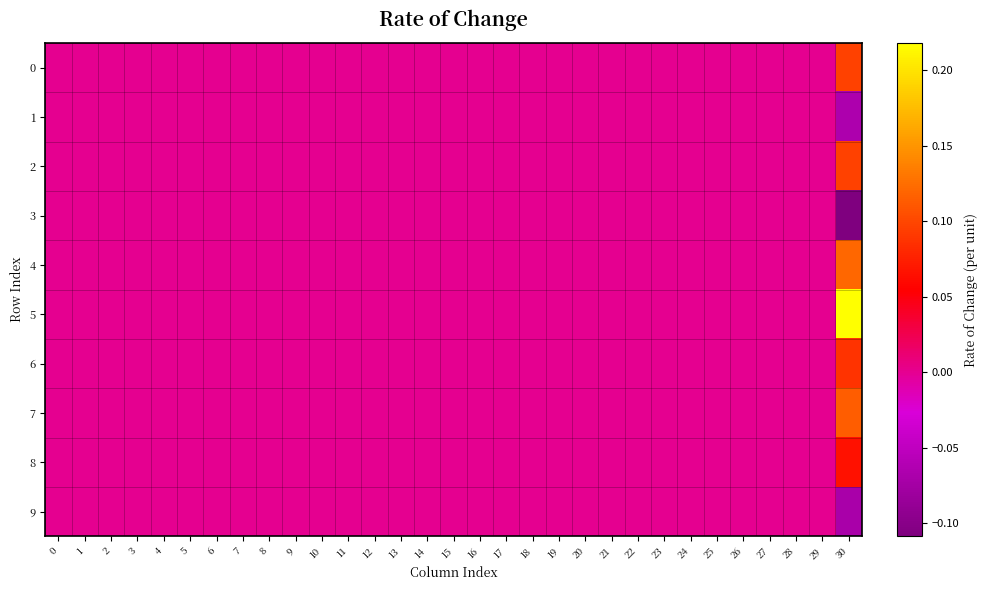

Reading left to right, extract all data points from this chart.

0: 0=0.0	1=0.0	2=0.0	3=0.0	4=0.0	5=0.0	6=0.0	7=0.0	8=0.0	9=0.0	10=0.0	11=0.0	12=0.0	13=0.0	14=0.0	15=0.0	16=0.0	17=0.0	18=0.0	19=0.0	20=0.0	21=0.0	22=0.0	23=0.0	24=0.0	25=0.0	26=0.0	27=0.0	28=0.0	29=0.0	30=0.1
1: 0=0.0	1=0.0	2=0.0	3=0.0	4=0.0	5=0.0	6=0.0	7=0.0	8=0.0	9=0.0	10=0.0	11=0.0	12=0.0	13=0.0	14=0.0	15=0.0	16=0.0	17=0.0	18=0.0	19=0.0	20=0.0	21=0.0	22=0.0	23=0.0	24=0.0	25=0.0	26=0.0	27=0.0	28=0.0	29=0.0	30=-0.1
2: 0=0.0	1=0.0	2=0.0	3=0.0	4=0.0	5=0.0	6=0.0	7=0.0	8=0.0	9=0.0	10=0.0	11=0.0	12=0.0	13=0.0	14=0.0	15=0.0	16=0.0	17=0.0	18=0.0	19=0.0	20=0.0	21=0.0	22=0.0	23=0.0	24=0.0	25=0.0	26=0.0	27=0.0	28=0.0	29=0.0	30=0.1
3: 0=0.0	1=0.0	2=0.0	3=0.0	4=0.0	5=0.0	6=0.0	7=0.0	8=0.0	9=0.0	10=0.0	11=0.0	12=0.0	13=0.0	14=0.0	15=0.0	16=0.0	17=0.0	18=0.0	19=0.0	20=0.0	21=0.0	22=0.0	23=0.0	24=0.0	25=0.0	26=0.0	27=0.0	28=0.0	29=0.0	30=-0.1
4: 0=0.0	1=0.0	2=0.0	3=0.0	4=0.0	5=0.0	6=0.0	7=0.0	8=0.0	9=0.0	10=0.0	11=0.0	12=0.0	13=0.0	14=0.0	15=0.0	16=0.0	17=0.0	18=0.0	19=0.0	20=0.0	21=0.0	22=0.0	23=0.0	24=0.0	25=0.0	26=0.0	27=0.0	28=0.0	29=0.0	30=0.1
5: 0=0.0	1=0.0	2=0.0	3=0.0	4=0.0	5=0.0	6=0.0	7=0.0	8=0.0	9=0.0	10=0.0	11=0.0	12=0.0	13=0.0	14=0.0	15=0.0	16=0.0	17=0.0	18=0.0	19=0.0	20=0.0	21=0.0	22=0.0	23=0.0	24=0.0	25=0.0	26=0.0	27=0.0	28=0.0	29=0.0	30=0.2
6: 0=0.0	1=0.0	2=0.0	3=0.0	4=0.0	5=0.0	6=0.0	7=0.0	8=0.0	9=0.0	10=0.0	11=0.0	12=0.0	13=0.0	14=0.0	15=0.0	16=0.0	17=0.0	18=0.0	19=0.0	20=0.0	21=0.0	22=0.0	23=0.0	24=0.0	25=0.0	26=0.0	27=0.0	28=0.0	29=0.0	30=0.1
7: 0=0.0	1=0.0	2=0.0	3=0.0	4=0.0	5=0.0	6=0.0	7=0.0	8=0.0	9=0.0	10=0.0	11=0.0	12=0.0	13=0.0	14=0.0	15=0.0	16=0.0	17=0.0	18=0.0	19=0.0	20=0.0	21=0.0	22=0.0	23=0.0	24=0.0	25=0.0	26=0.0	27=0.0	28=0.0	29=0.0	30=0.1
8: 0=0.0	1=0.0	2=0.0	3=0.0	4=0.0	5=0.0	6=0.0	7=0.0	8=0.0	9=0.0	10=0.0	11=0.0	12=0.0	13=0.0	14=0.0	15=0.0	16=0.0	17=0.0	18=0.0	19=0.0	20=0.0	21=0.0	22=0.0	23=0.0	24=0.0	25=0.0	26=0.0	27=0.0	28=0.0	29=0.0	30=0.1
9: 0=0.0	1=0.0	2=0.0	3=0.0	4=0.0	5=0.0	6=0.0	7=0.0	8=0.0	9=0.0	10=0.0	11=0.0	12=0.0	13=0.0	14=0.0	15=0.0	16=0.0	17=0.0	18=0.0	19=0.0	20=0.0	21=0.0	22=0.0	23=0.0	24=0.0	25=0.0	26=0.0	27=0.0	28=0.0	29=0.0	30=-0.1